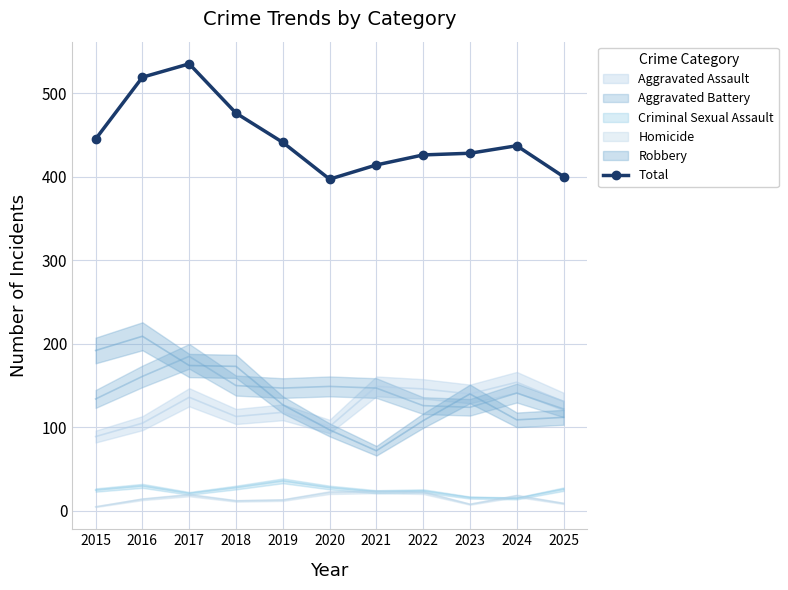

What is the difference between the maximum and minimum values?

138